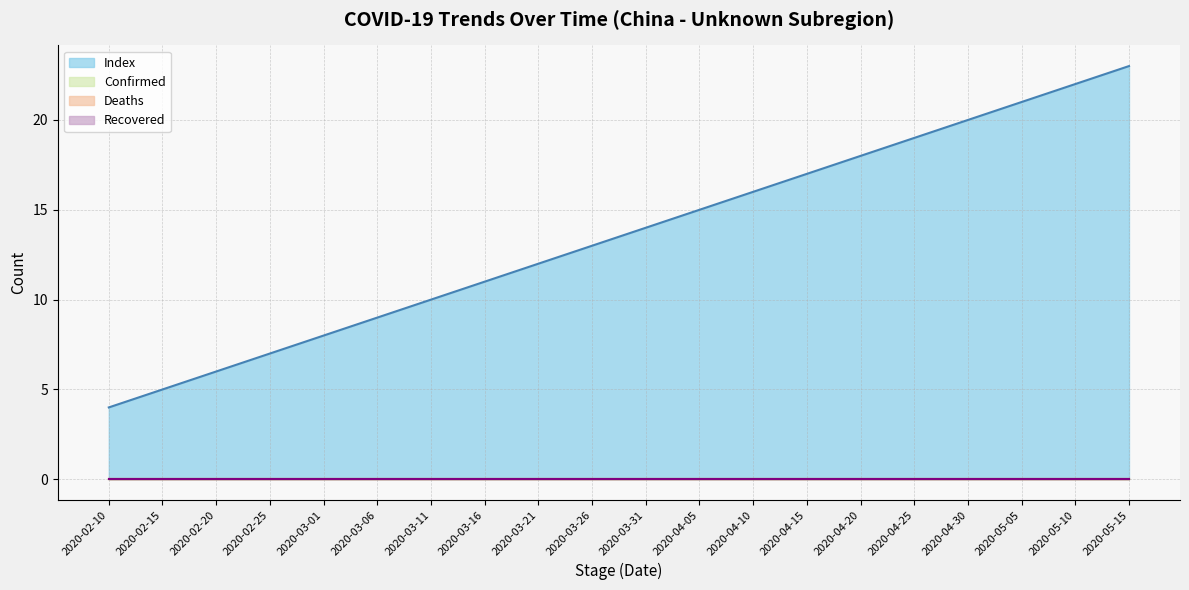

At which category is the sum across all series the highest?

2020-05-15